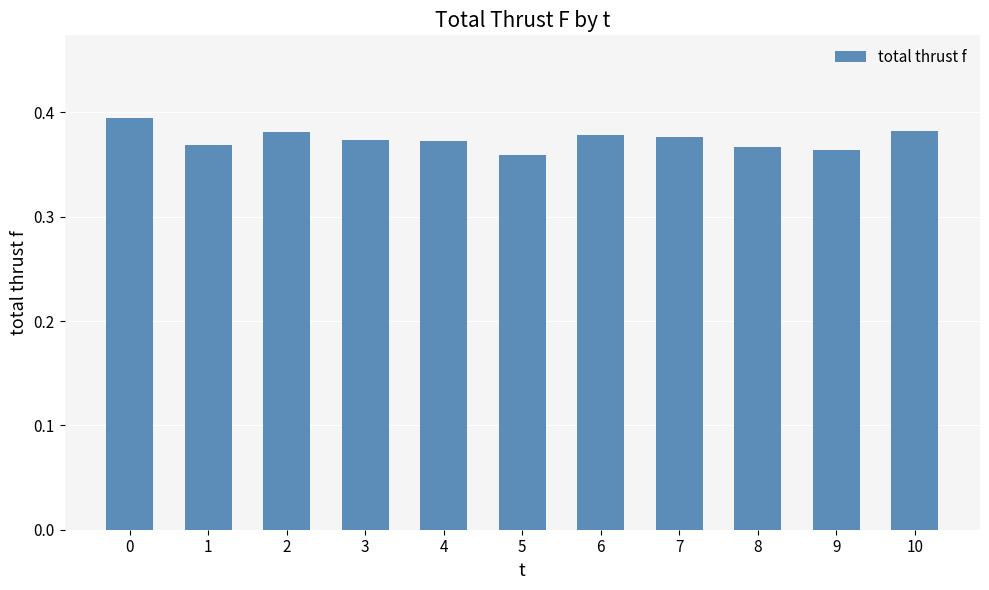

Count the values in the range 0 to 1.

11